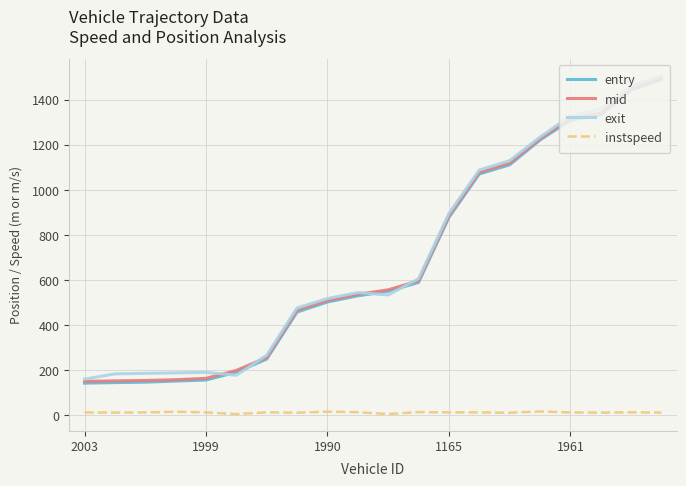

What are all the series names shown in the legend?

entry, mid, exit, instspeed